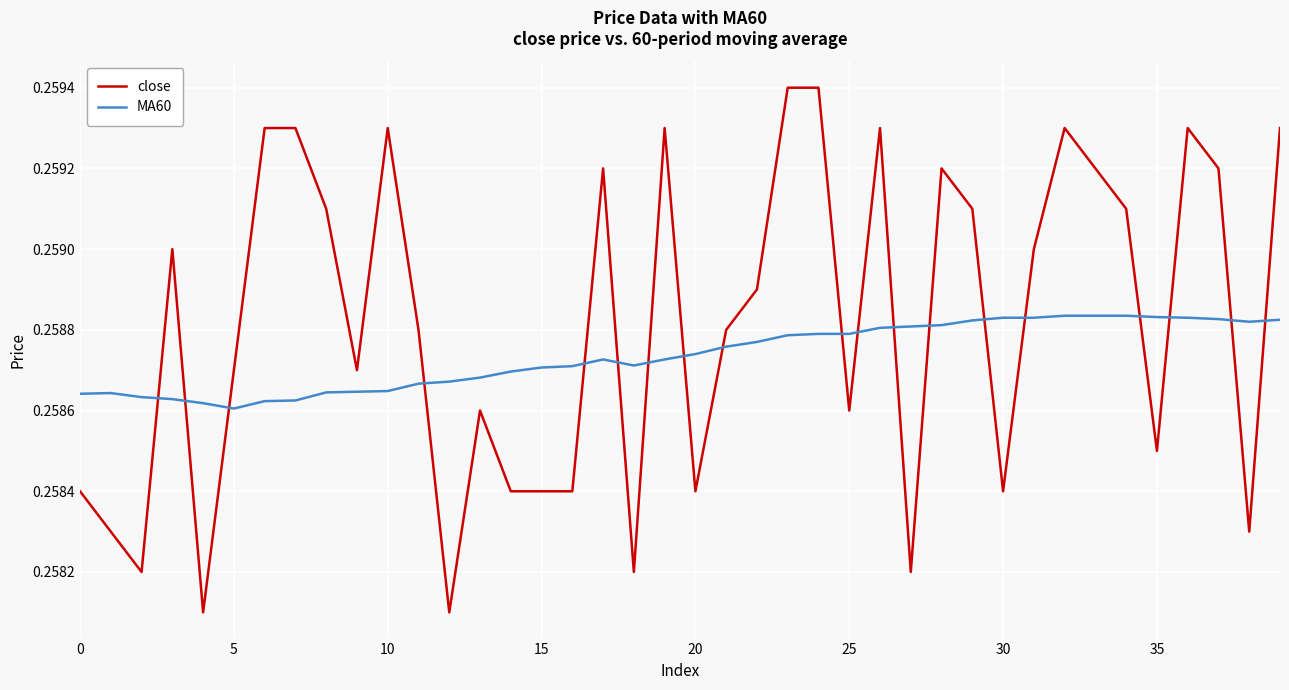

Rank the series by their maximum value, from highest to lowest.

close, MA60